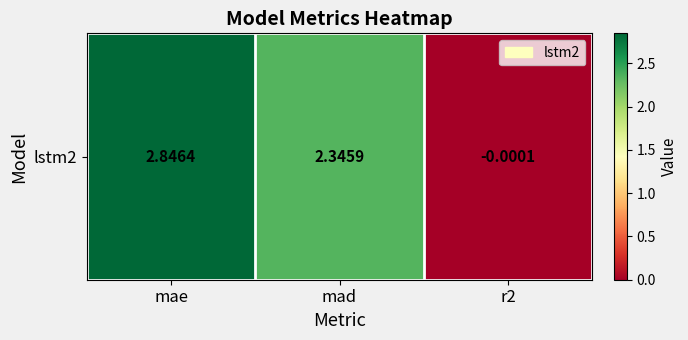

What is the difference between the values at mad and r2?

2.3